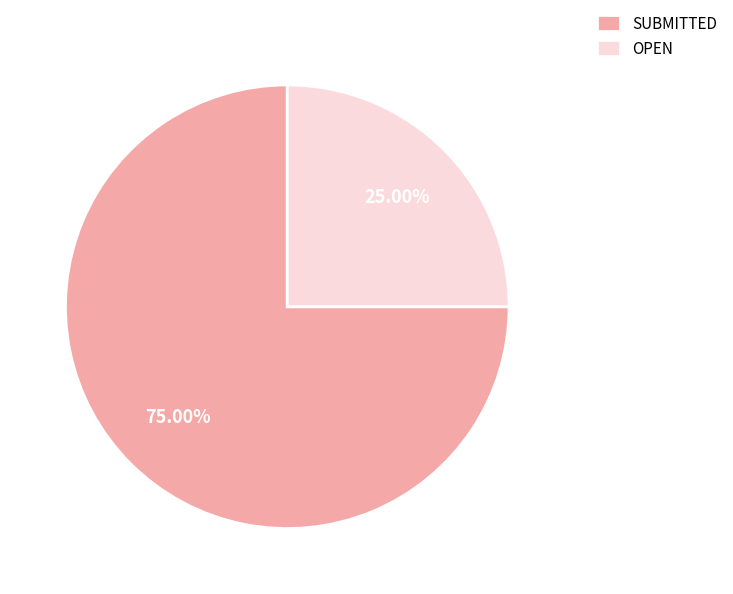

To the nearest percent, what is the difference between the largest and smallest slice percentages?

50%